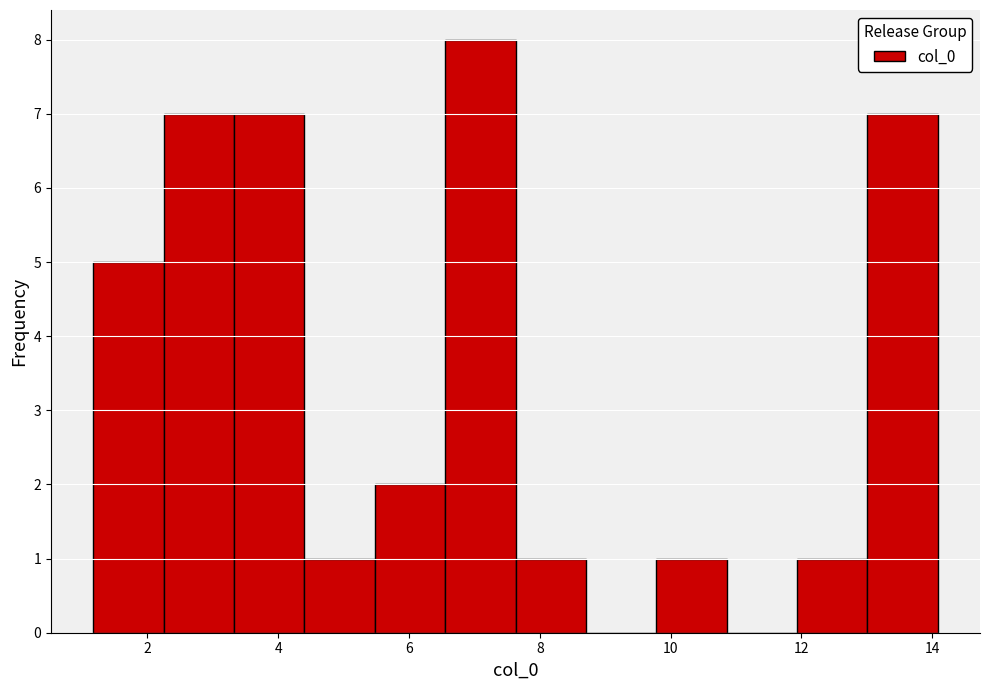

What is the height of the bar covering 6.6 to 7.6 on the x-axis? Neither the bar edges nor the heights are printed on the chart, so give them approximately, as read against the axes.

8